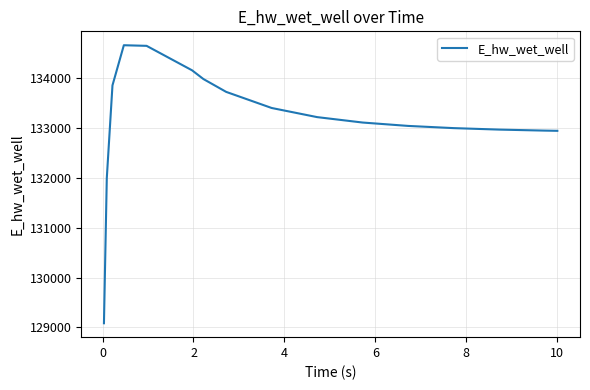

How many values exceed 133222?

8